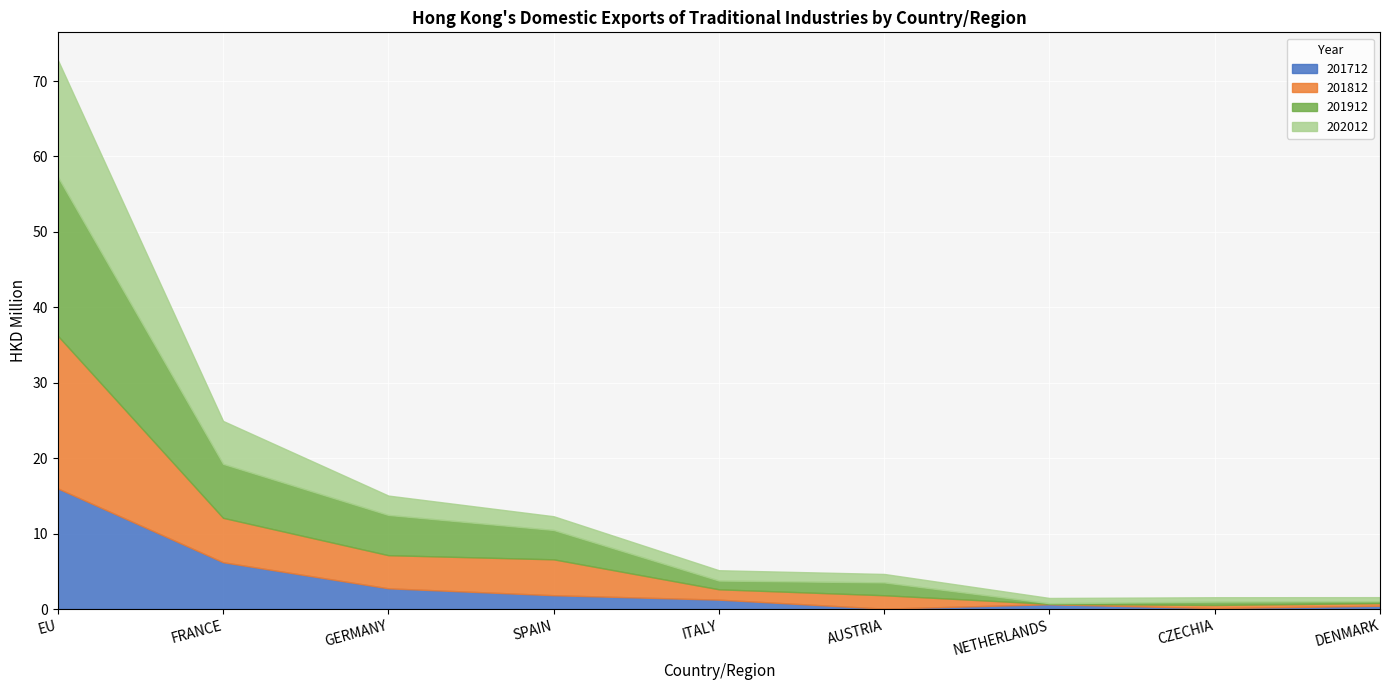

Which series changed the most between FRANCE and SPAIN?

201712